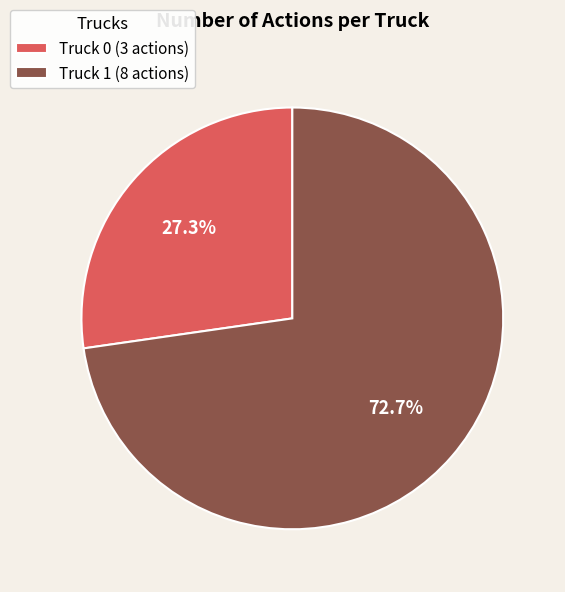

To the nearest percent, what is the difference between the Truck 1 and Truck 0 slice percentages?

45%